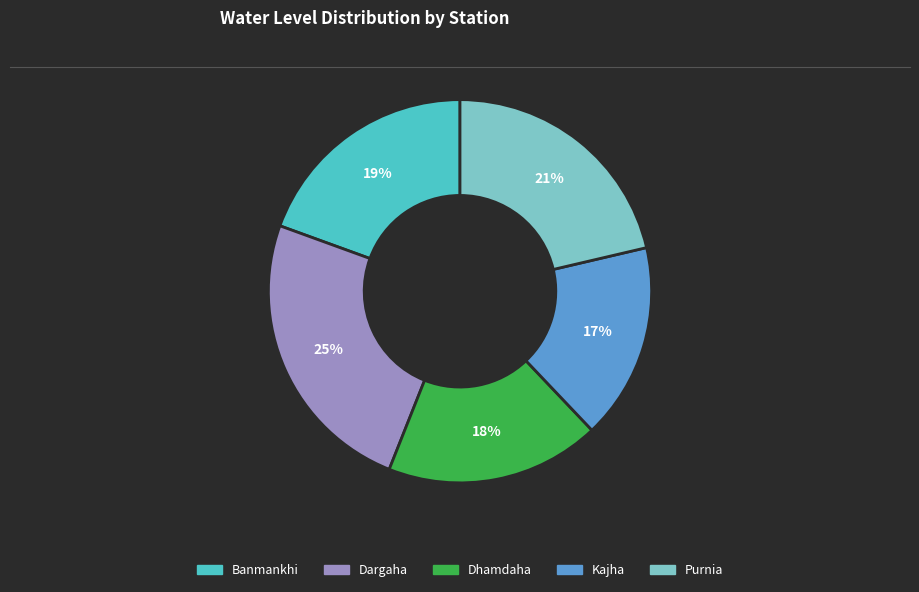

The Dargaha slice represents 35% of the pie. True or false?

False